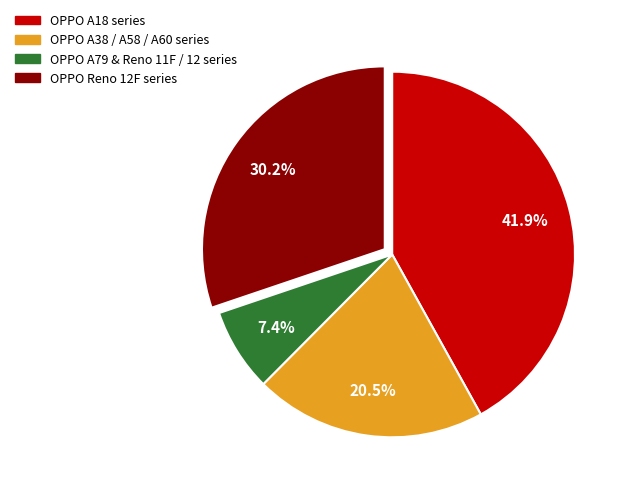

Is there a majority slice in this chart?

No